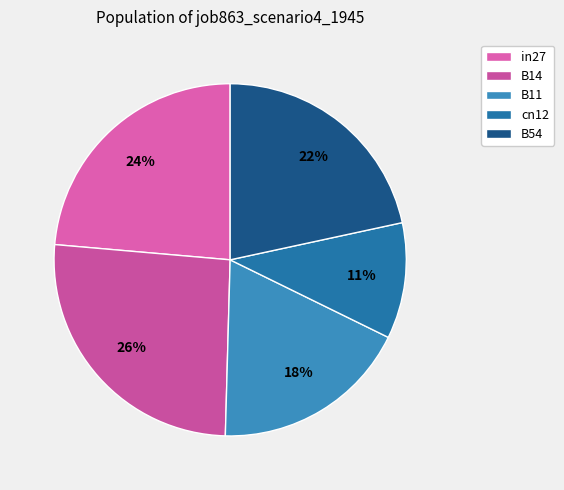

To the nearest percent, what percentage of the pie is B14?

26%